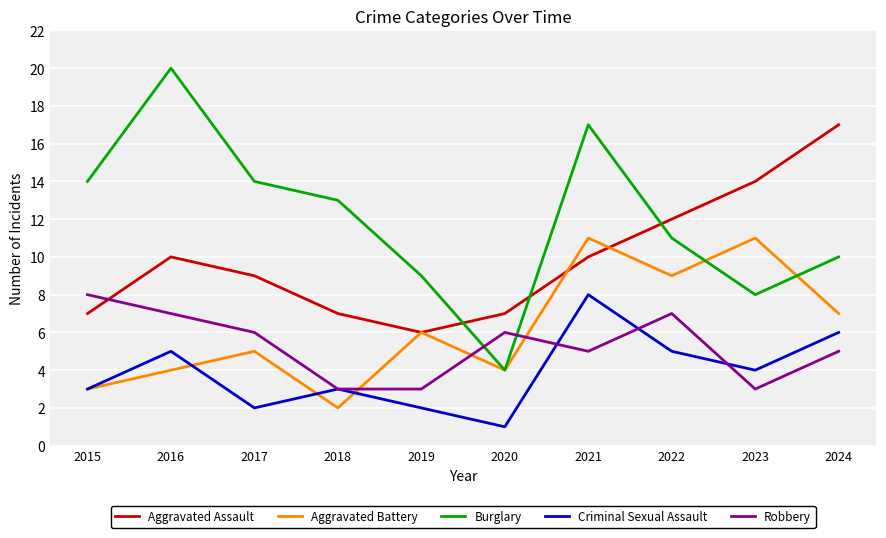

At which label does Aggravated Assault reach its minimum?

2019